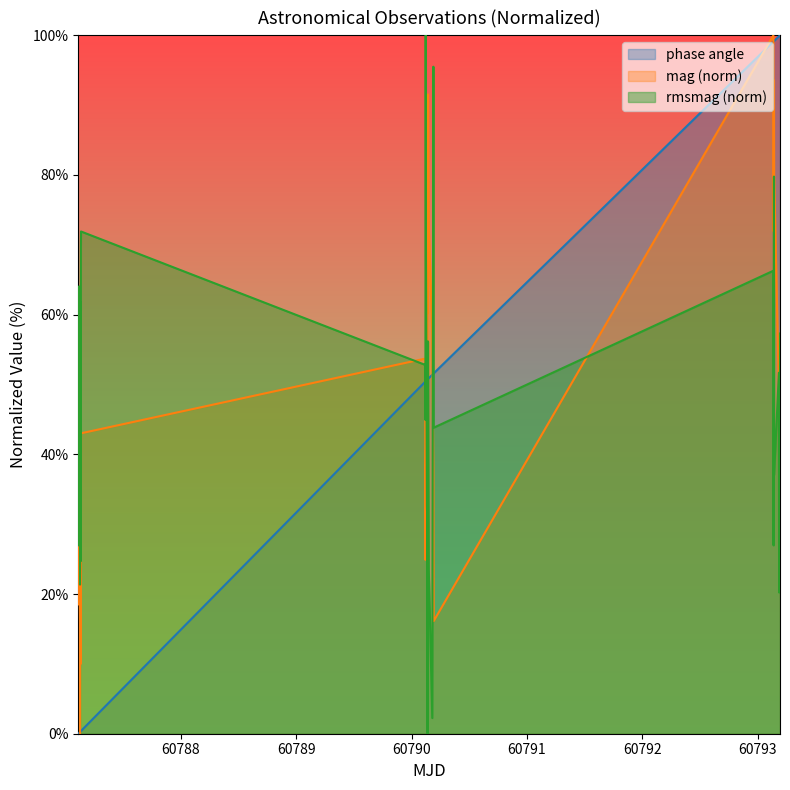

How many data points in mag are above 37?

20